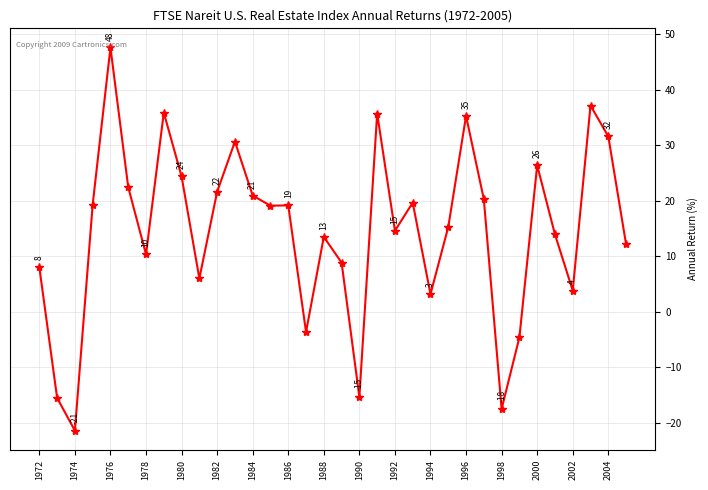

True or false: the data has more than 2 interior local peaks.

True